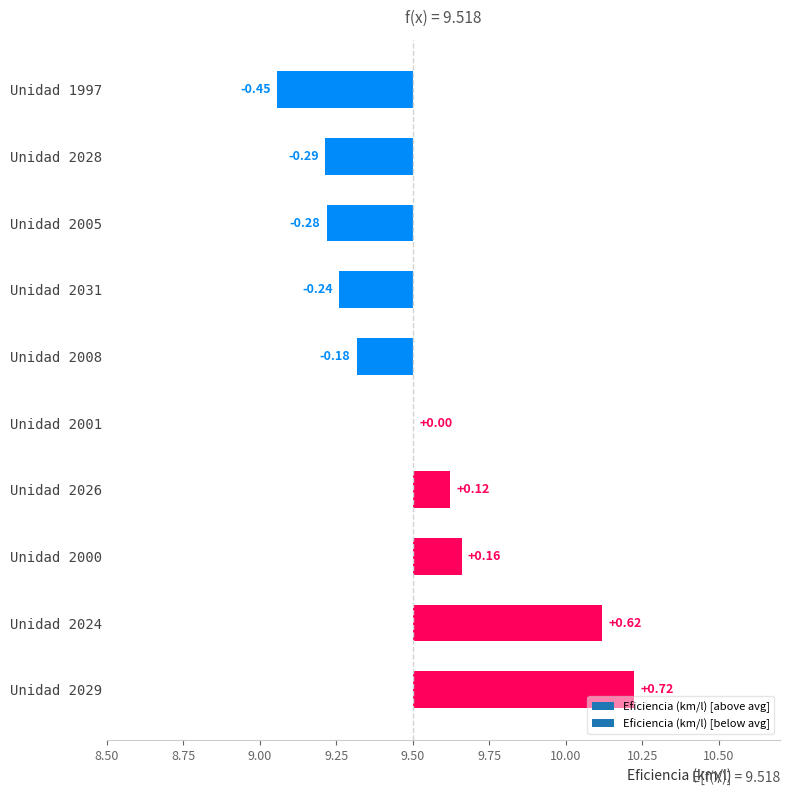

Read the value at Unidad 2029.

0.7